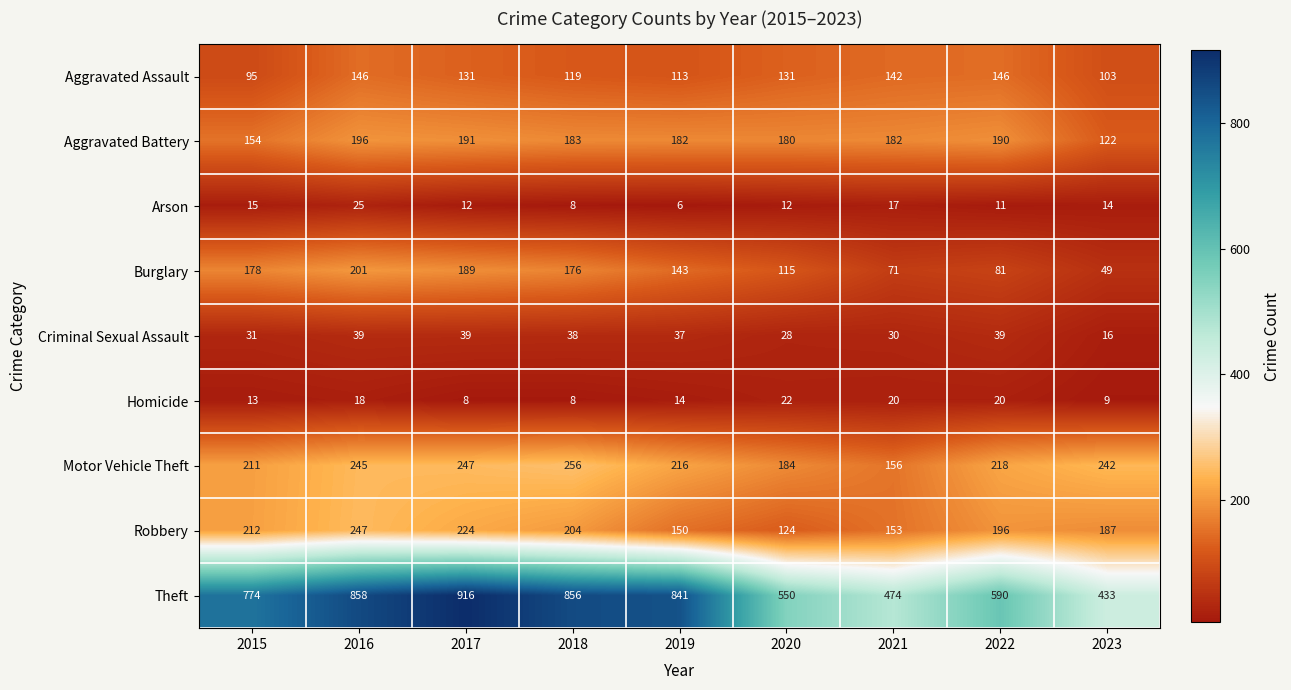

What is the sum of the Motor Vehicle Theft values at 2016 and 2015?

456